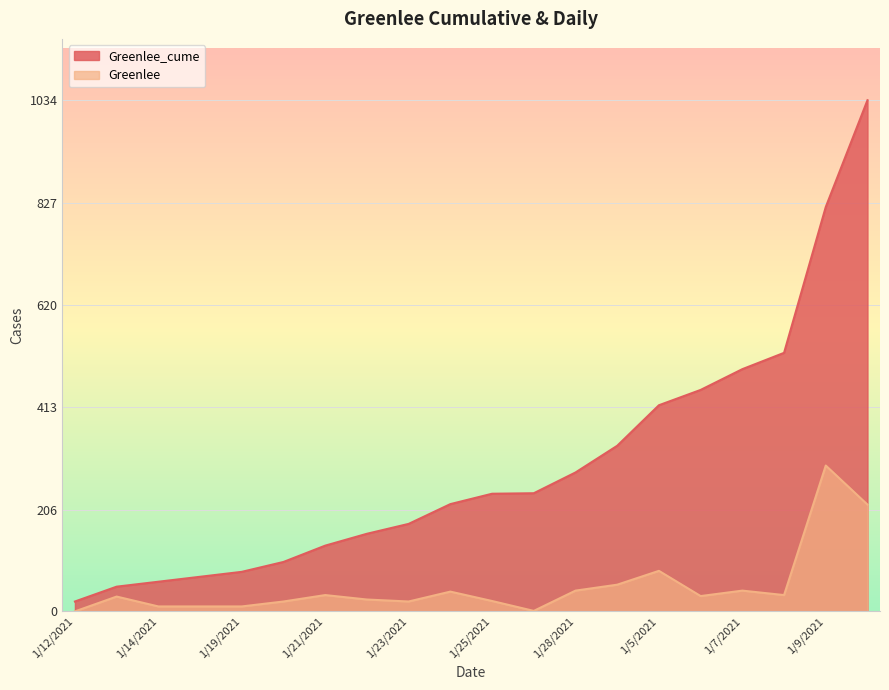

List the series in order of their overall mean, lowest first.

Greenlee, Greenlee_cume